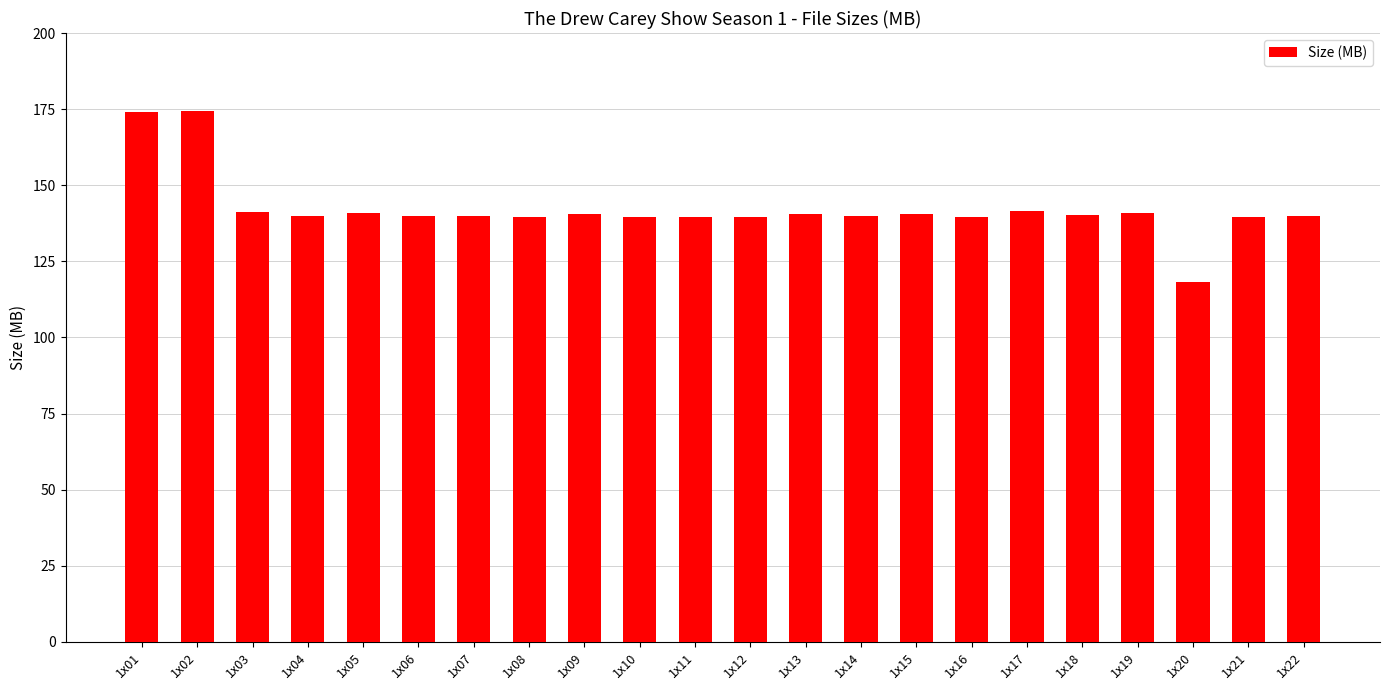

Approximately how many times larger is the value at 1x05 compared to 1x21?

1.0